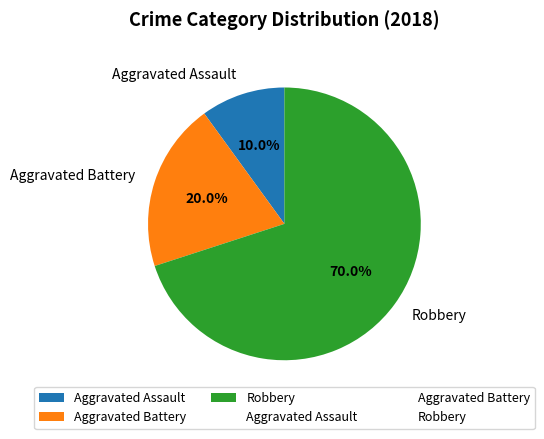

The Aggravated Assault slice represents 15% of the pie. True or false?

False